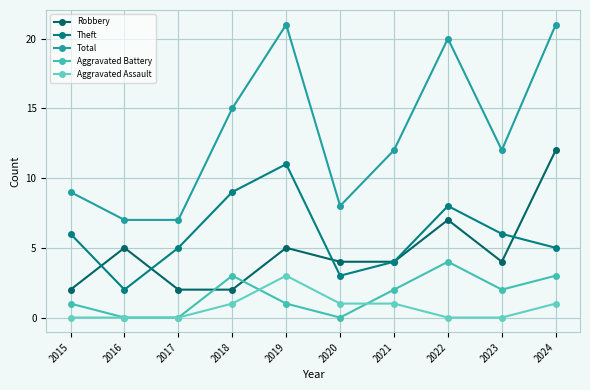

What is the difference between the highest and lowest values at 2015?

9